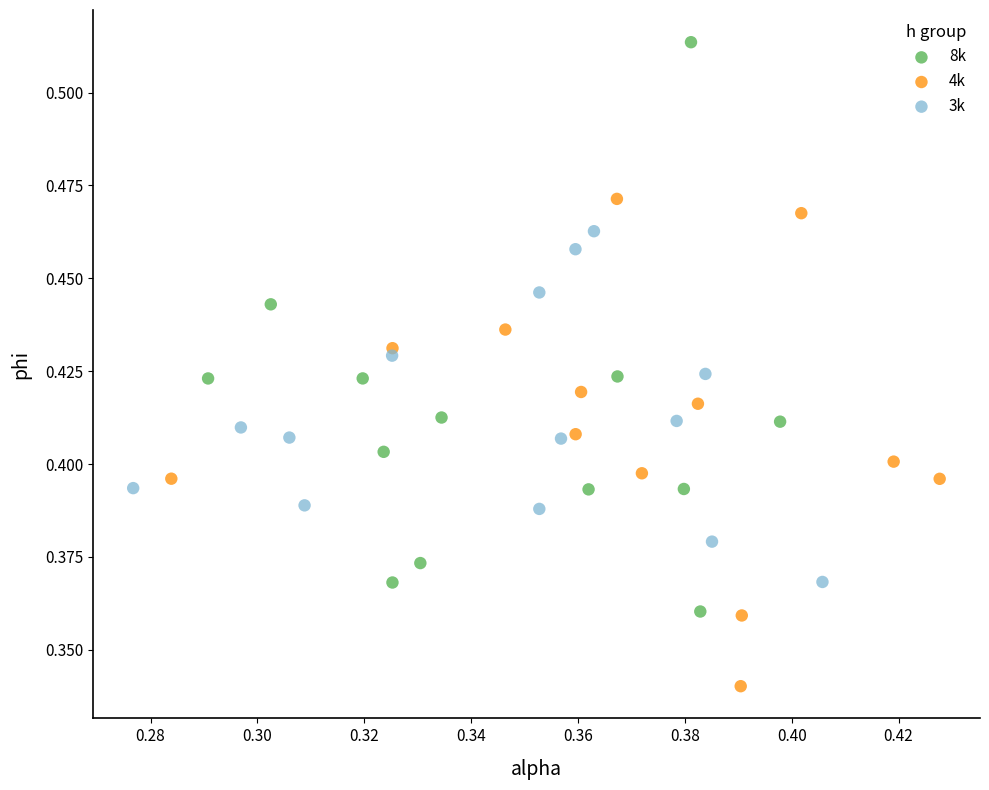

Which series reaches the minimum Y coordinate?

4k